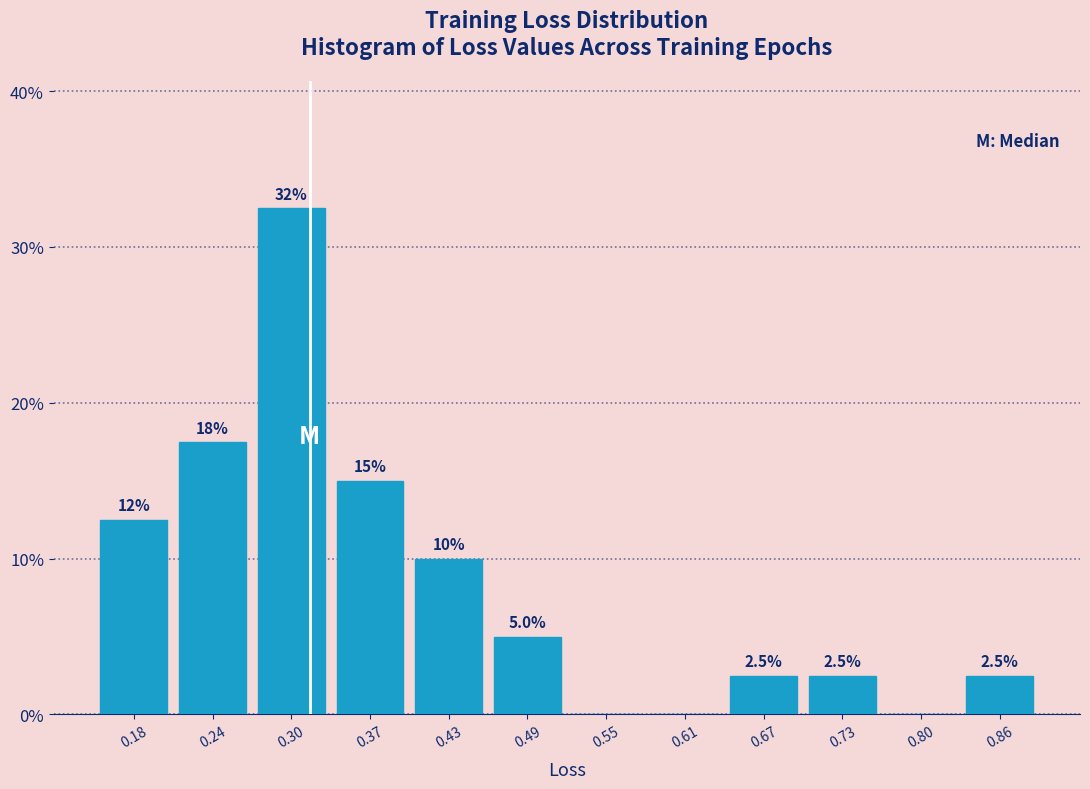

Which range on the x-axis has the tallest bar?

0.27 to 0.34